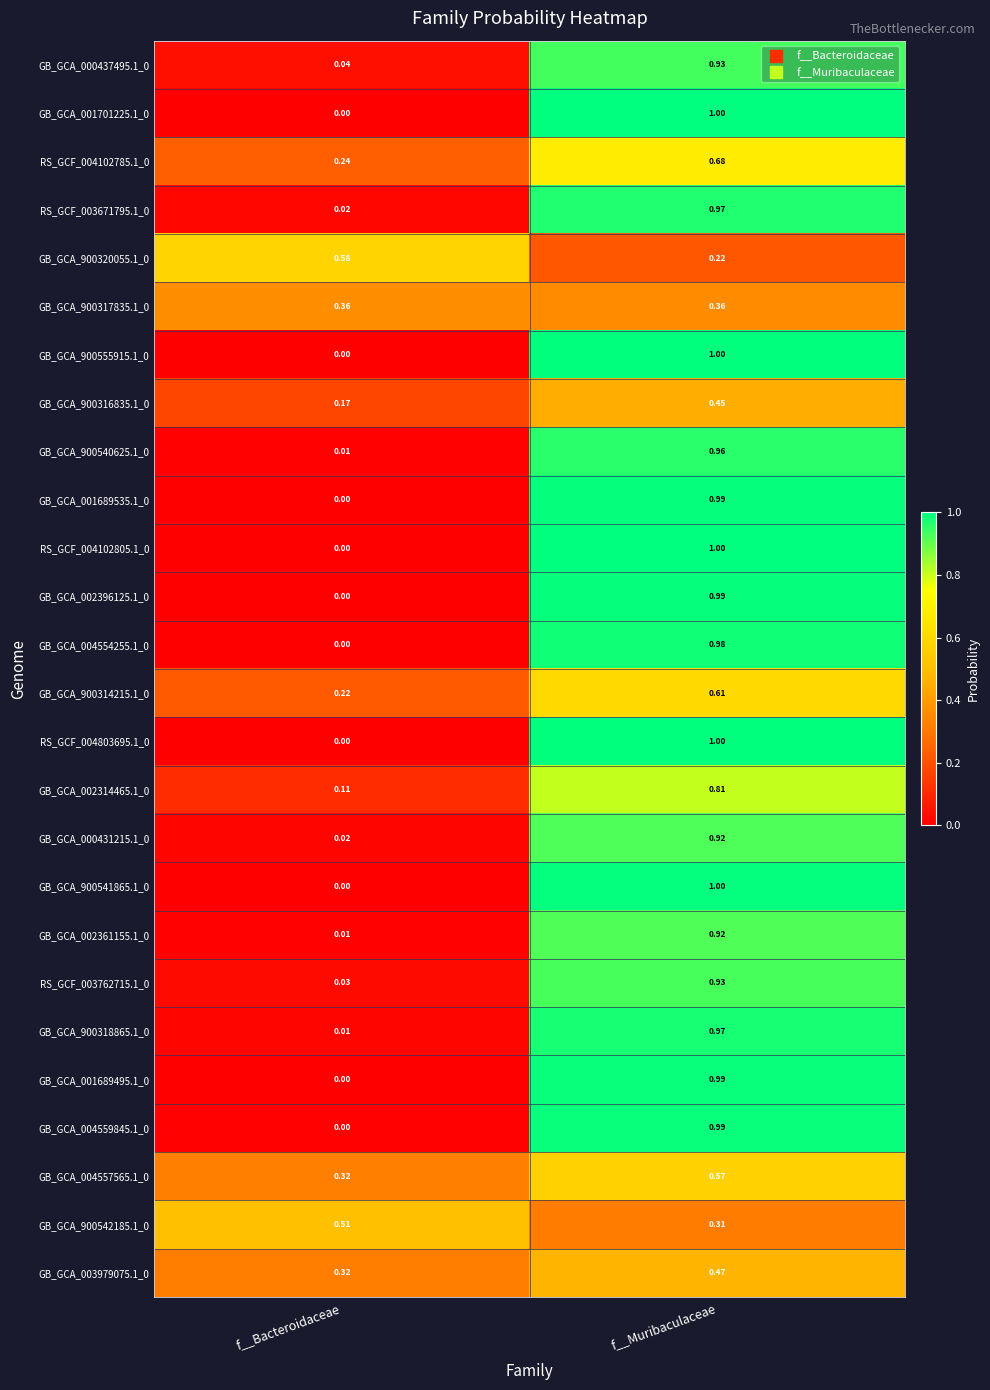

At which category is the sum across all series the highest?

f__Muribaculaceae